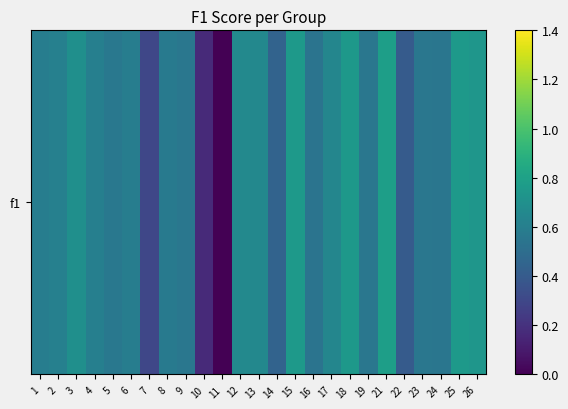

Reading left to right, what are all the values shown in this chart?

1=0.6	2=0.6	3=0.7	4=0.6	5=0.6	6=0.6	7=0.3	8=0.6	9=0.6	10=0.2	11=0.0	12=0.7	13=0.7	14=0.4	15=0.8	16=0.5	17=0.6	18=0.7	19=0.6	21=0.8	22=0.4	23=0.6	24=0.6	25=0.8	26=0.7